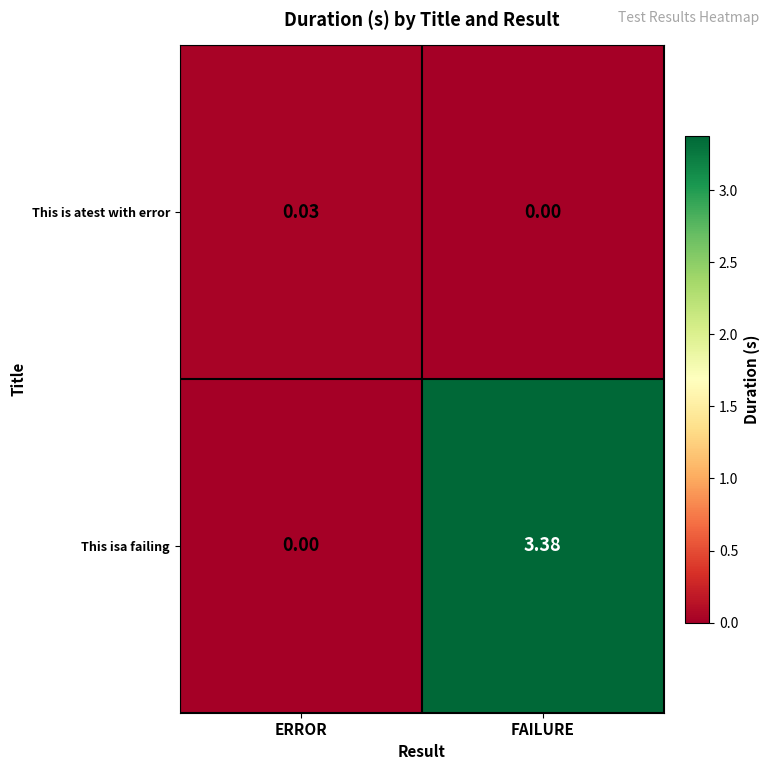

Is the value of This isa failing at FAILURE greater than the value of This is atest with error at ERROR?

Yes